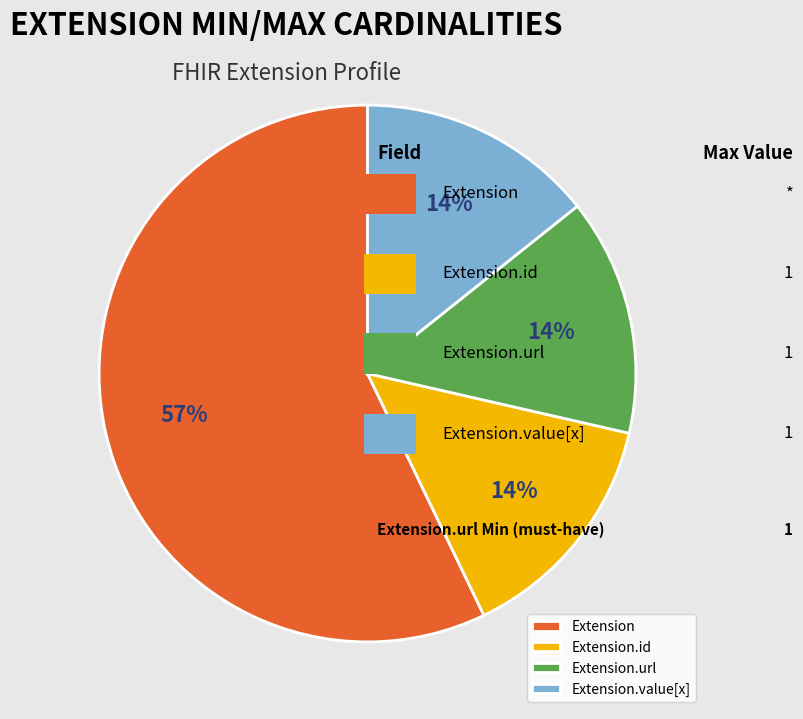

To the nearest percent, what is the average slice percentage?

25%